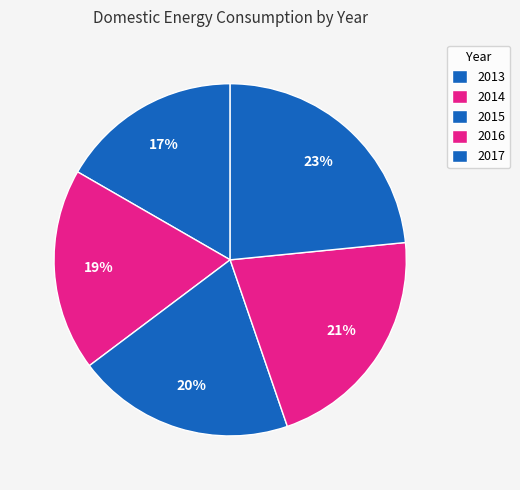

How many segments does this pie chart have?

5